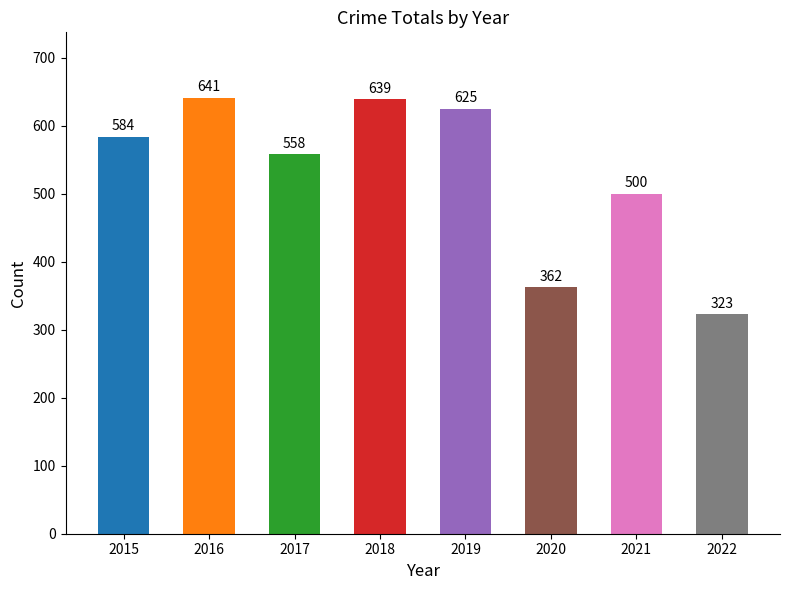

True or false: the data shows 169 at 2018.

False